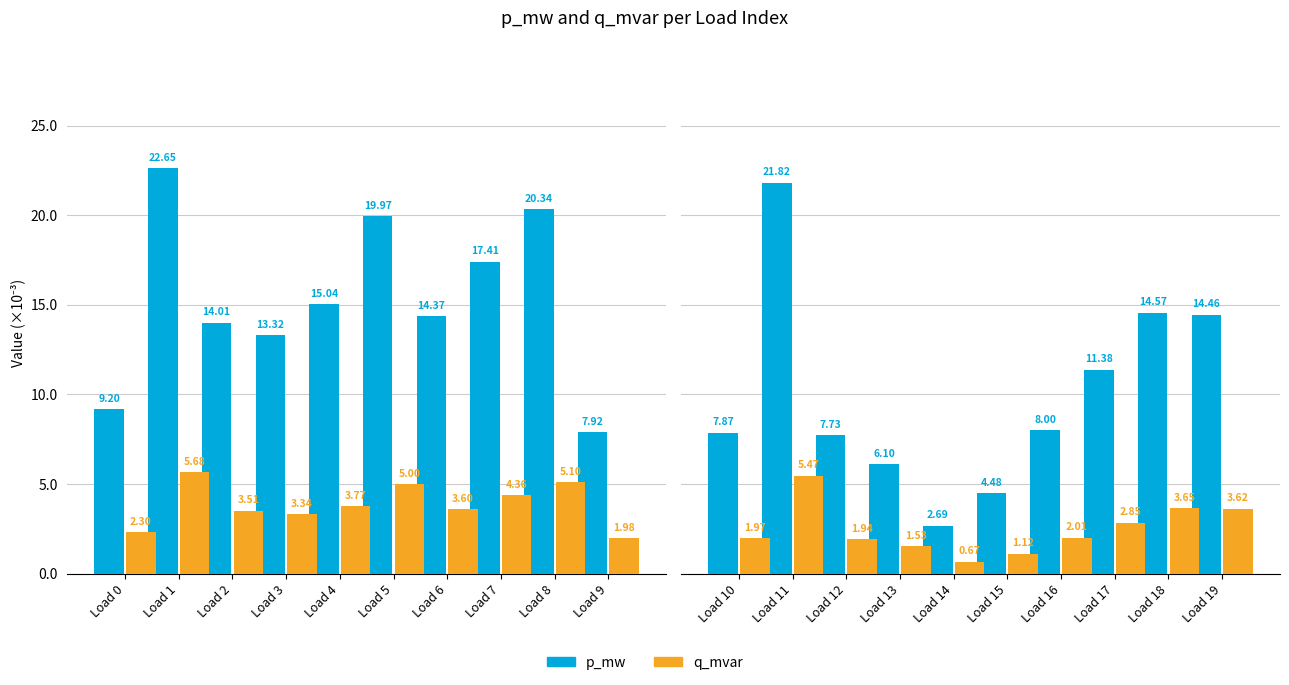

How many distinct data groups are displayed?

2